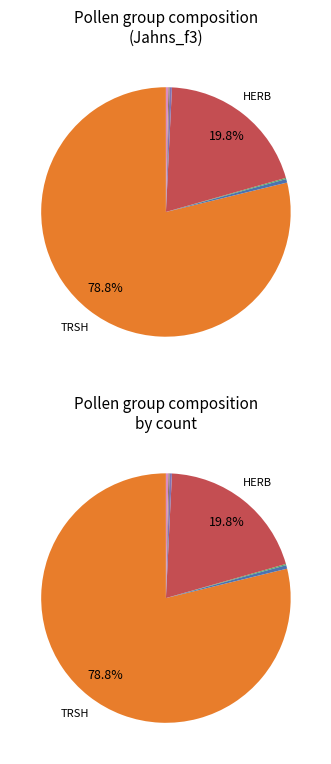

What is the smallest slice in the pie chart?

LIAN